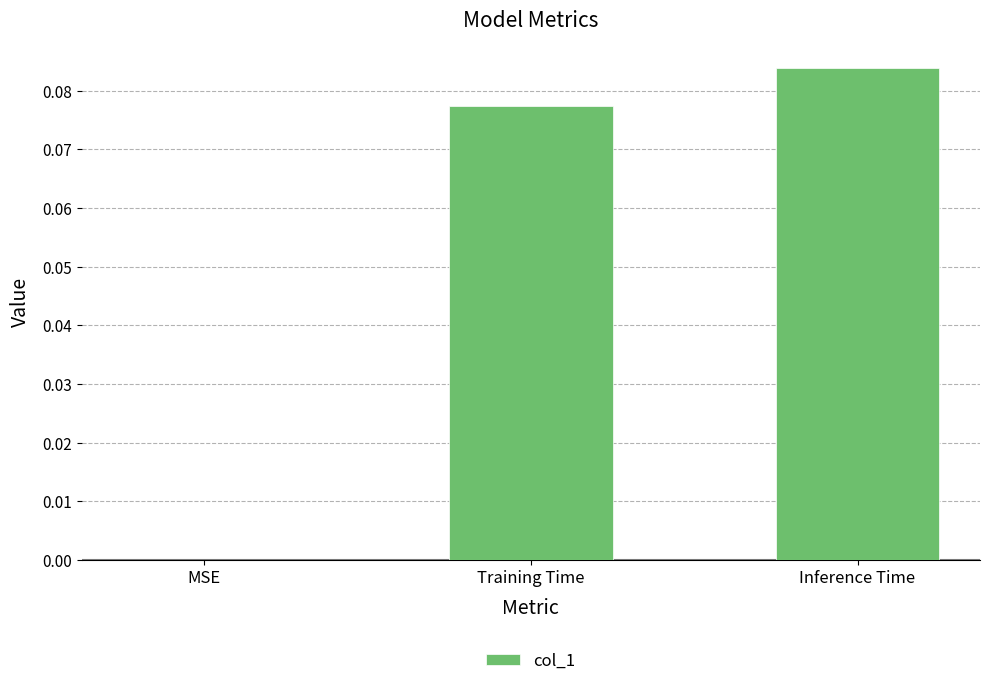

Which has a higher value, Inference Time or MSE?

Inference Time